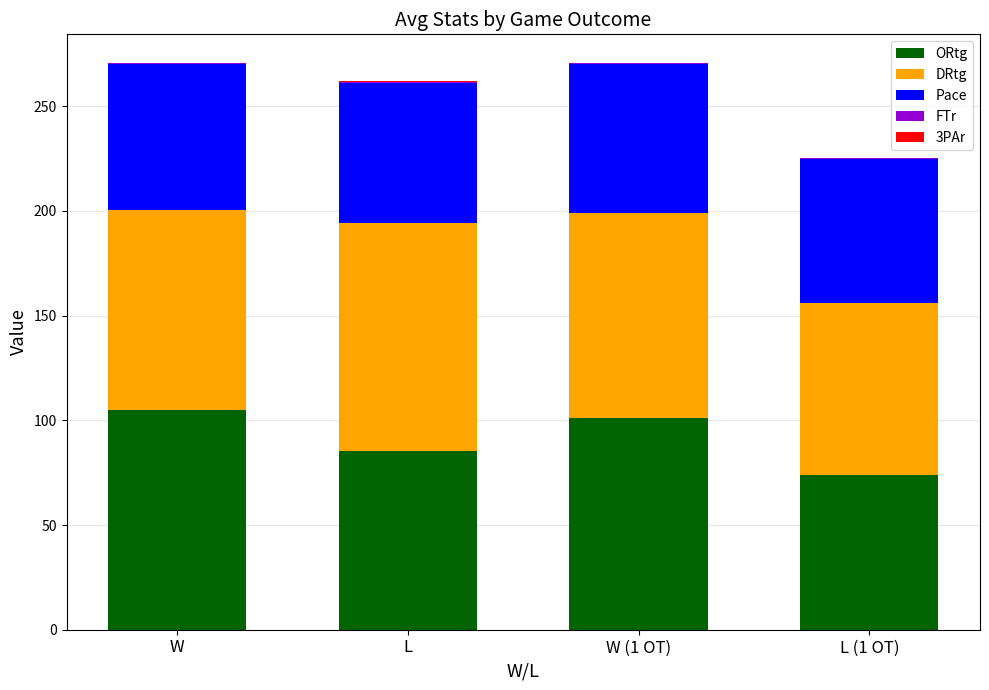

True or false: ORtg has a value of 24.6 at W.

False